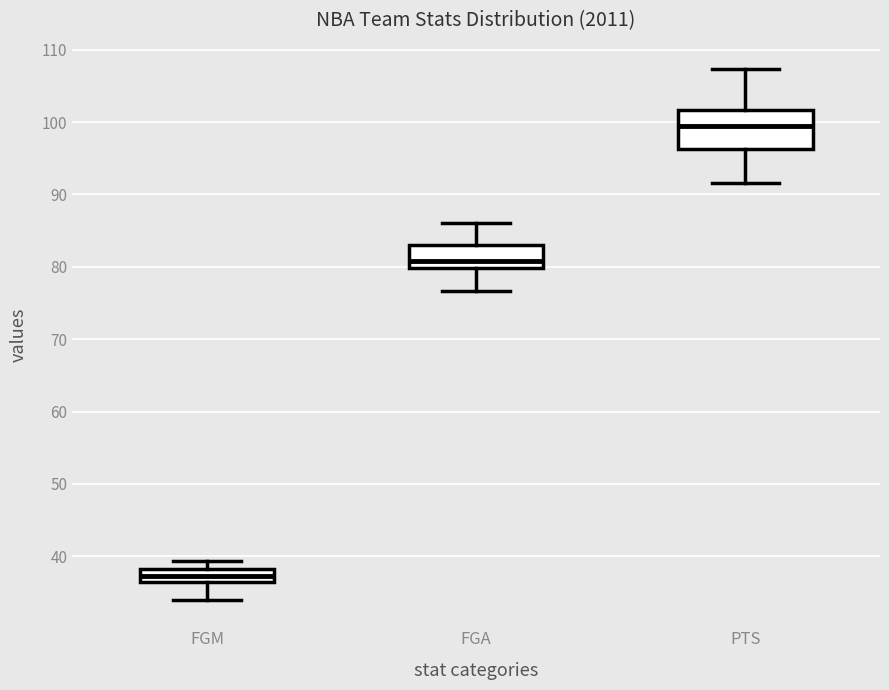

Where does the median line of the box for PTS sit on the y-axis? The values are not printed on the chart, so give them approximately, as read against the axis.

99